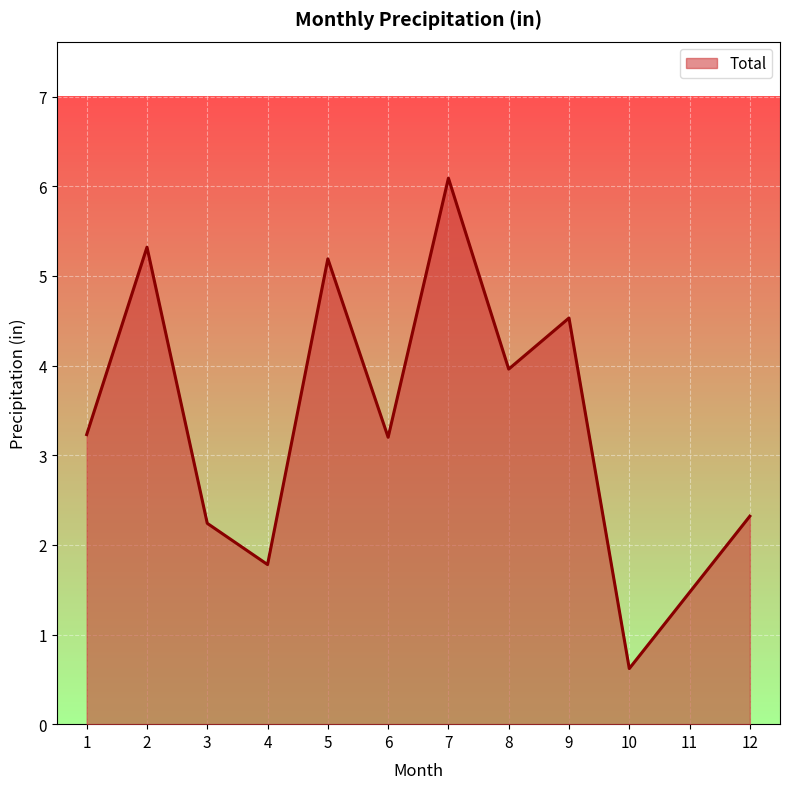

What value does the data have at 6?

3.2